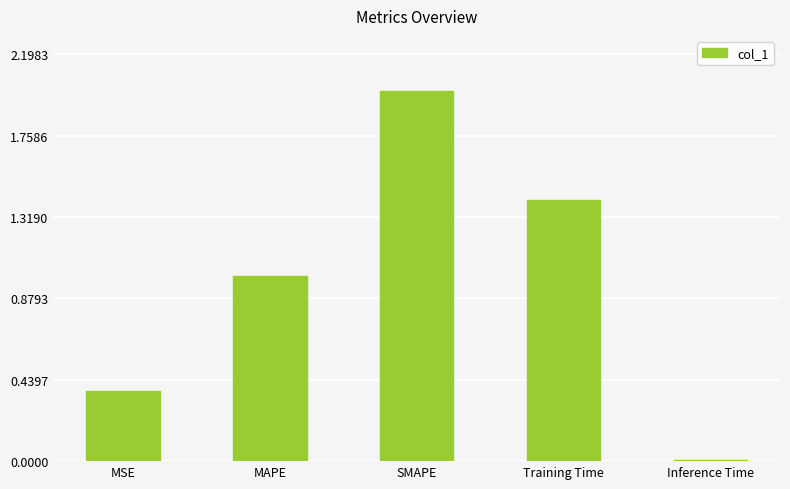

What is the label of the 5th bar from the left?

Inference Time